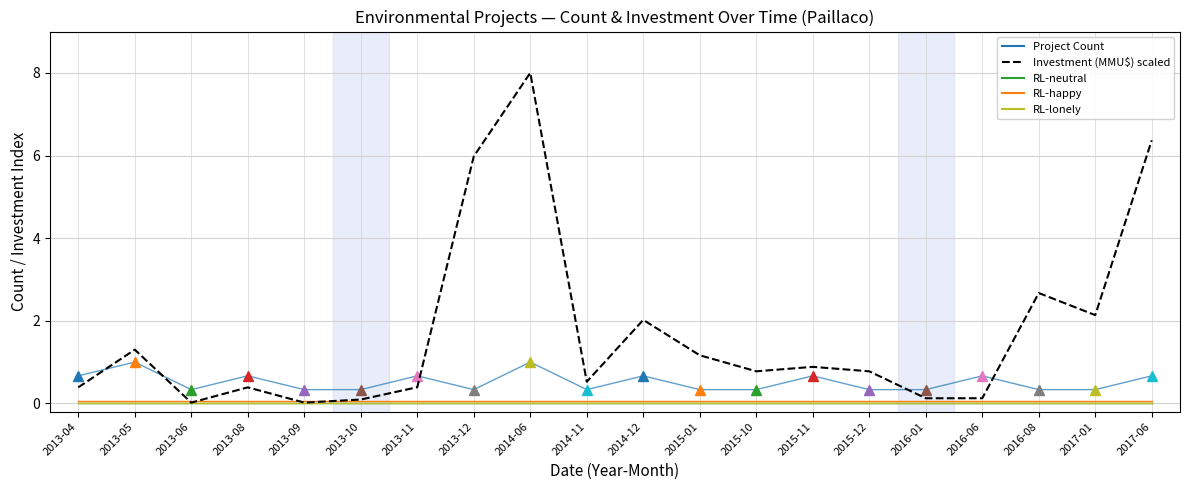

The RL-lonely series shows 0.0 at 2015-11. True or false?

True